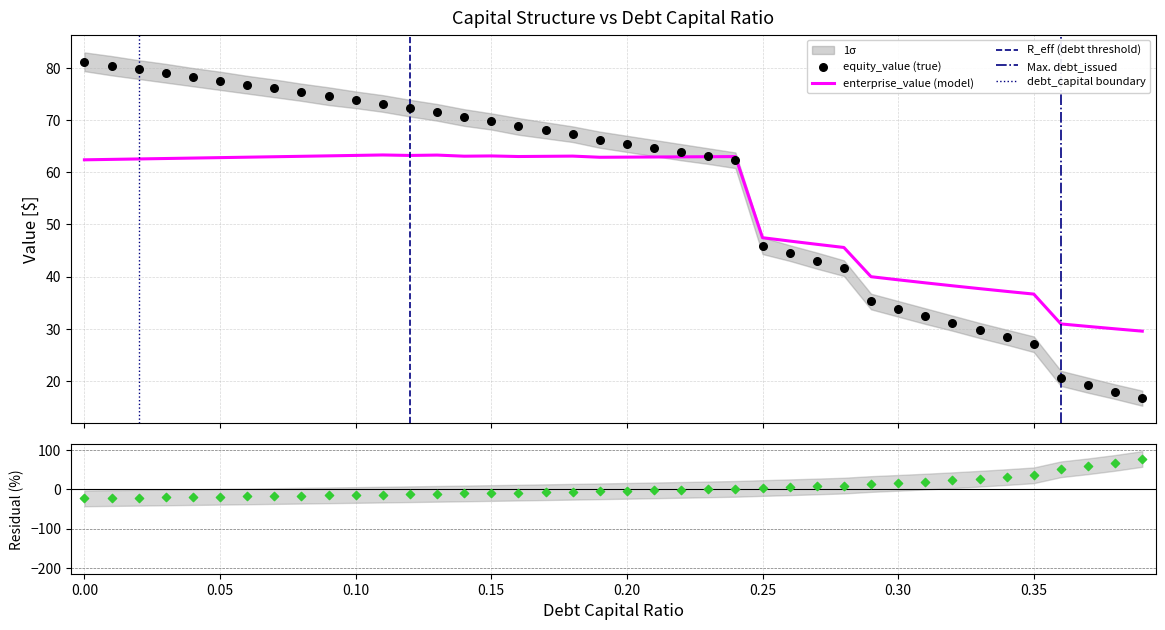

Which series contains the highest Y value?

equity_value